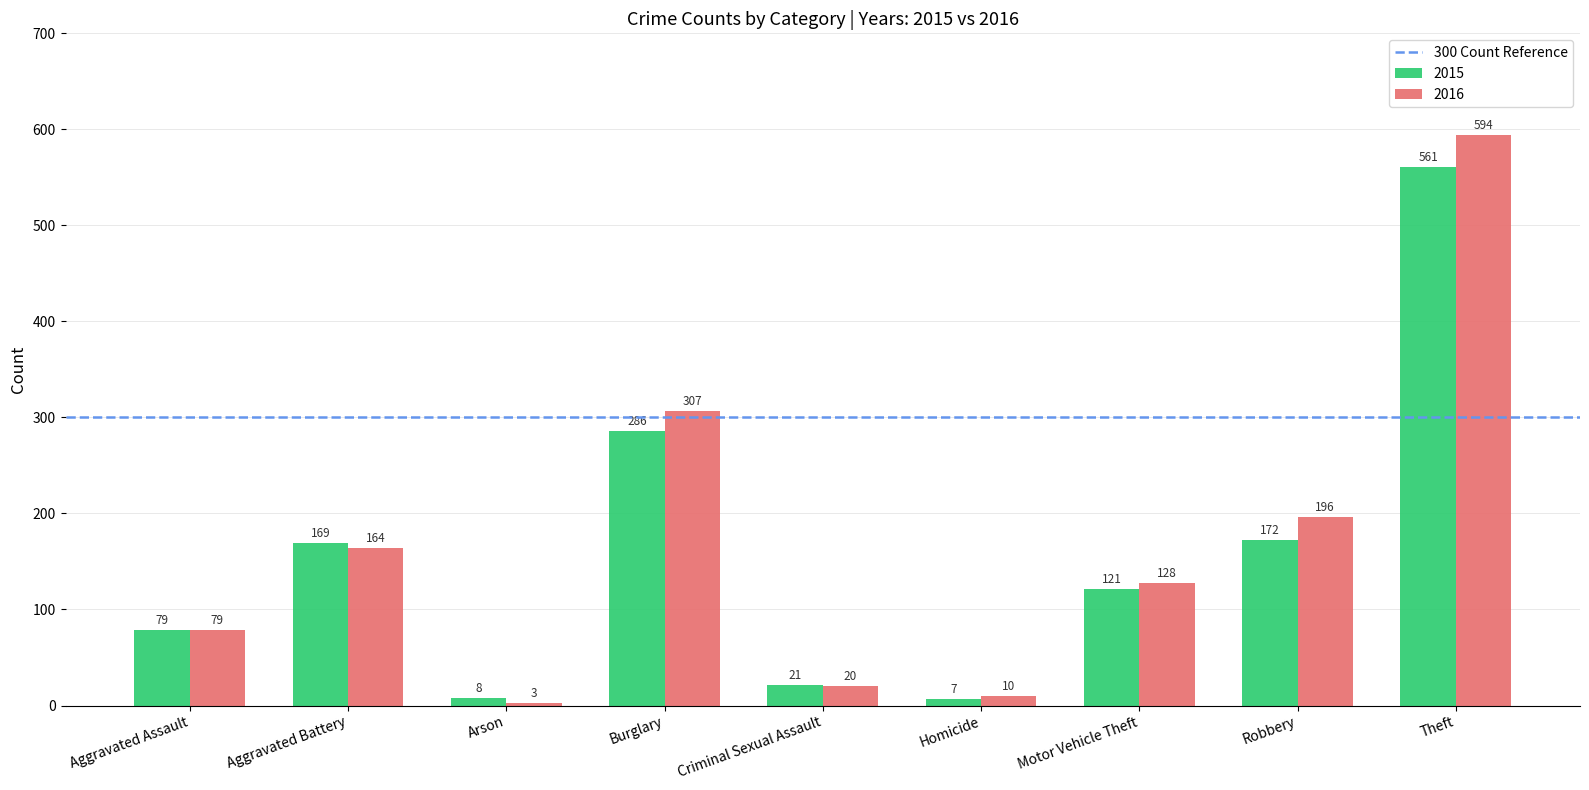

Which category has the highest value in the 2016 series?

Theft